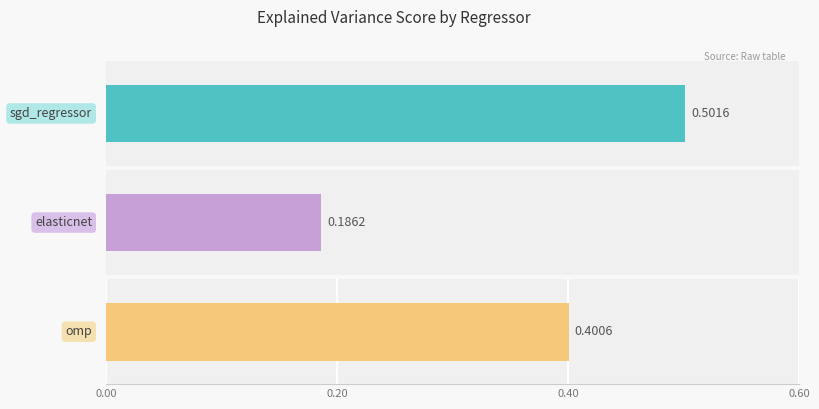

Are the bars grouped side by side (vs. stacked)?

Yes